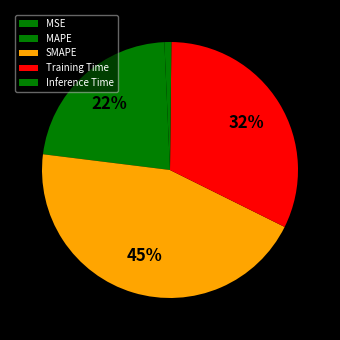

What is the smallest slice in the pie chart?

Inference Time